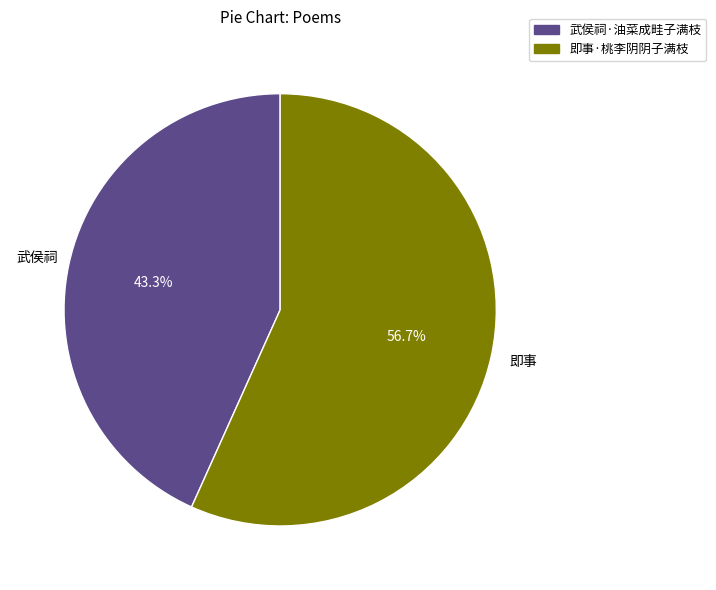

How much of the chart is everything except 即事·桃李阴阴子满枝?

43.3%